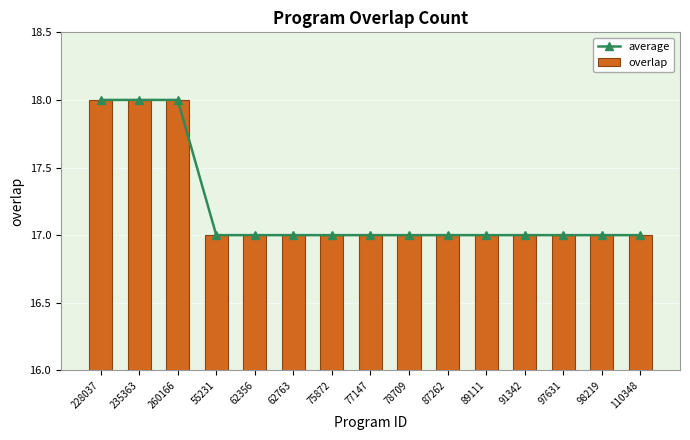

Reading right to left, transcribe all the data shown in this chart.

average: 110348=17	98219=17	97631=17	91342=17	89111=17	87262=17	78709=17	77147=17	75872=17	62763=17	62356=17	55231=17	260166=18	235363=18	228037=18
overlap: 110348=17	98219=17	97631=17	91342=17	89111=17	87262=17	78709=17	77147=17	75872=17	62763=17	62356=17	55231=17	260166=18	235363=18	228037=18